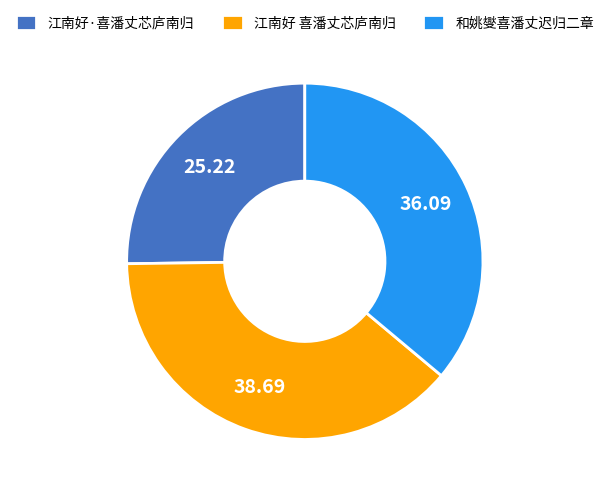

Is there a majority slice in this chart?

No